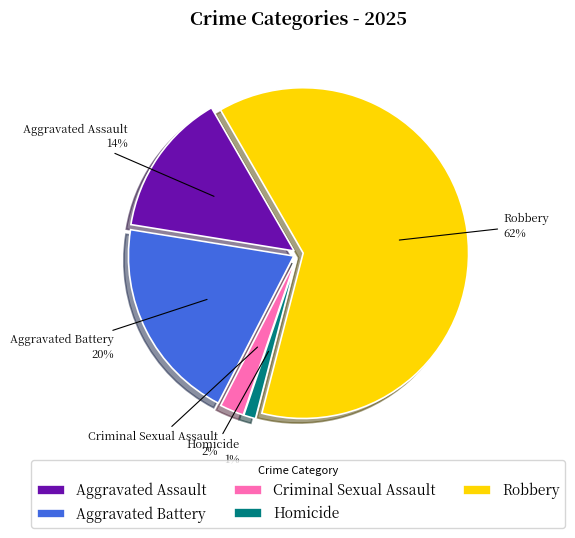

What is the majority slice?

Robbery